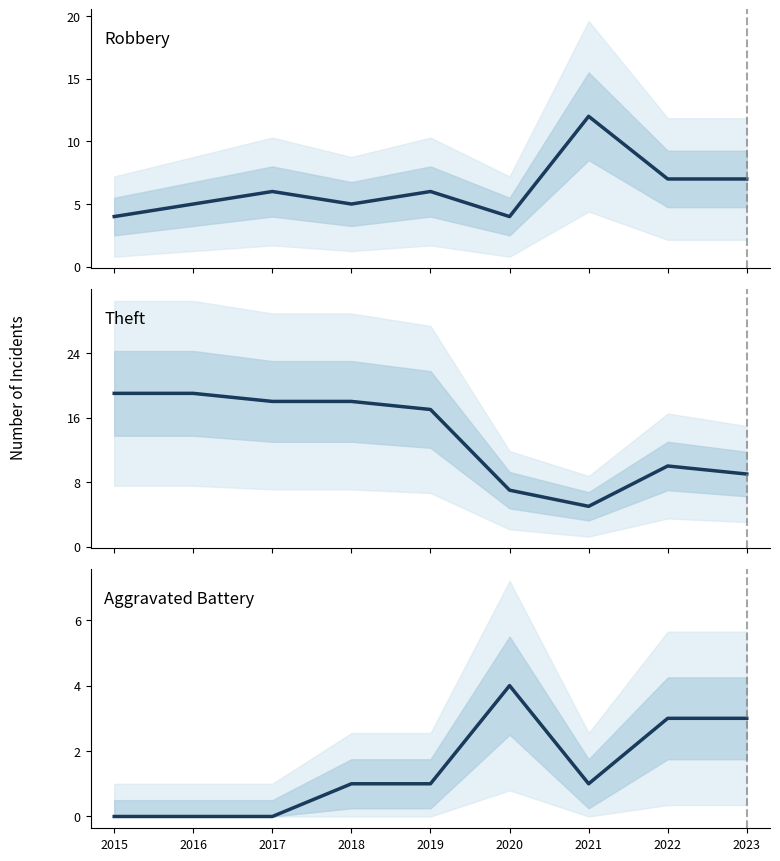

How many interior local valleys does the Robbery series have?

2